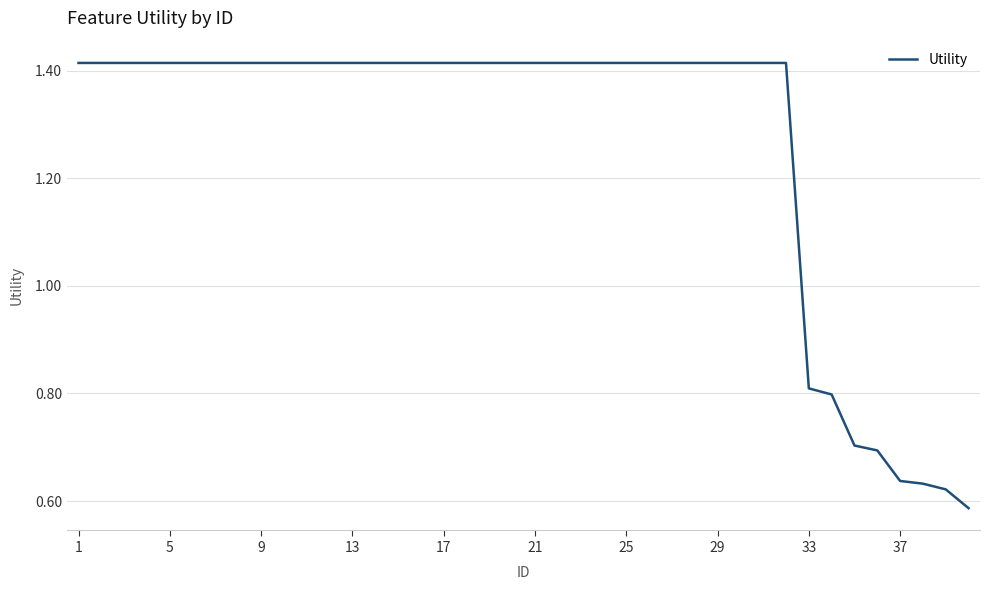

What is the difference between the maximum and minimum values?

0.8